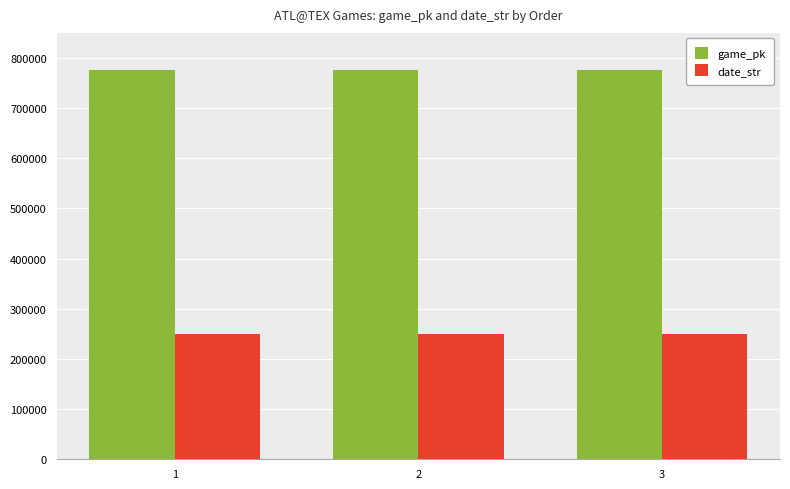

Count the number of categories in the chart.

3